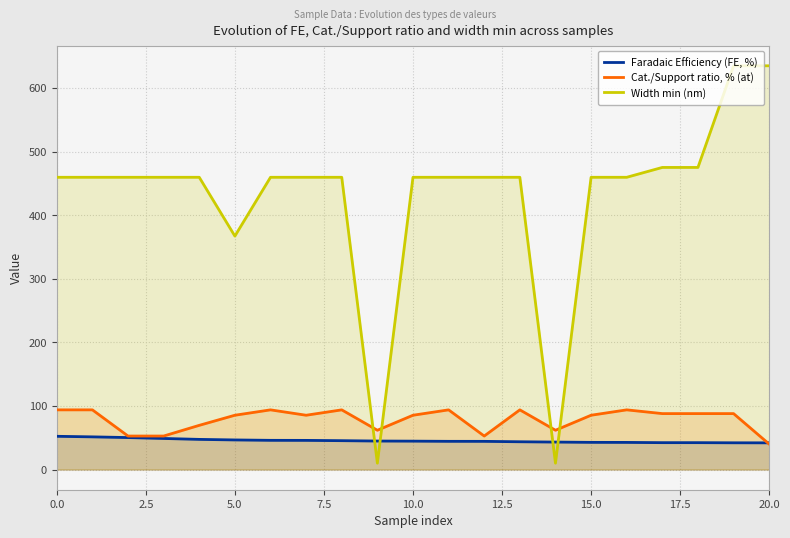

Rank the series by their maximum value, from highest to lowest.

Width min (nm), Cat./Support ratio, % (at), Faradaic Efficiency (FE, %)